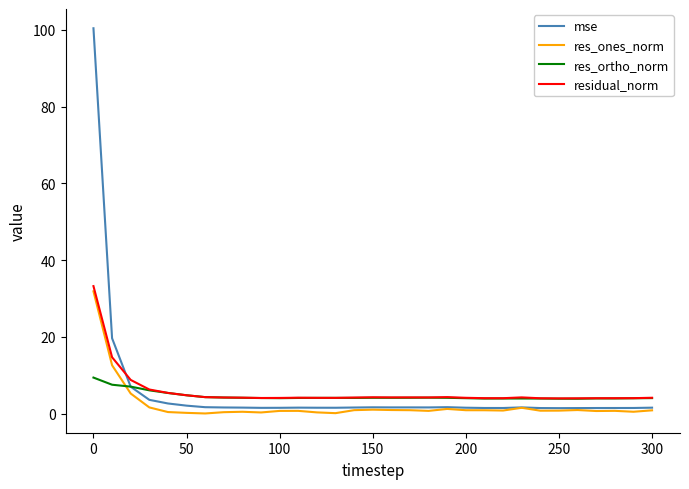

Which series has the largest range (max minus min)?

mse